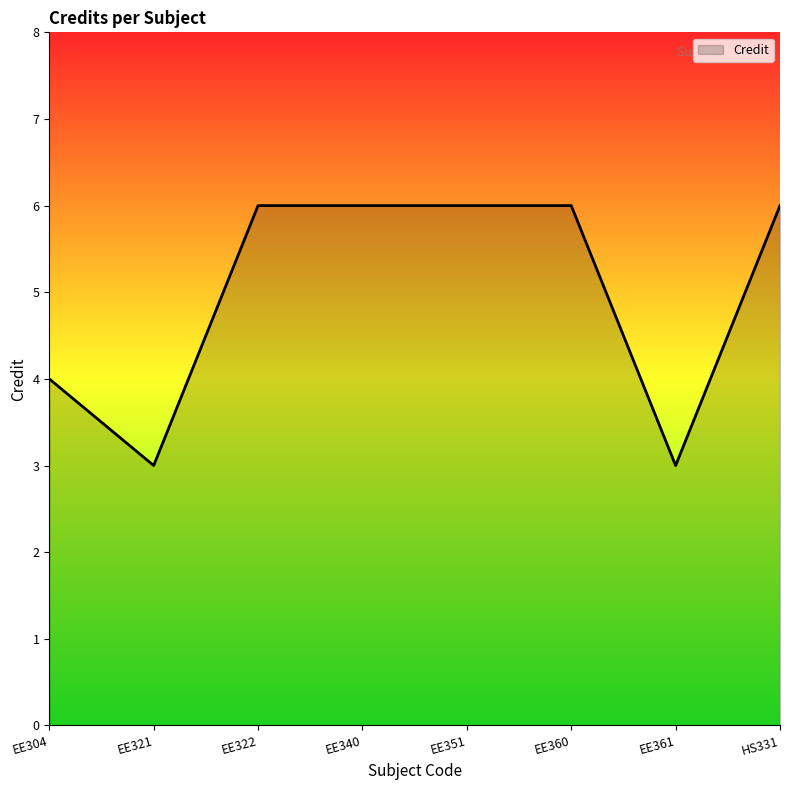

What is the difference between the values at EE322 and EE361?

3